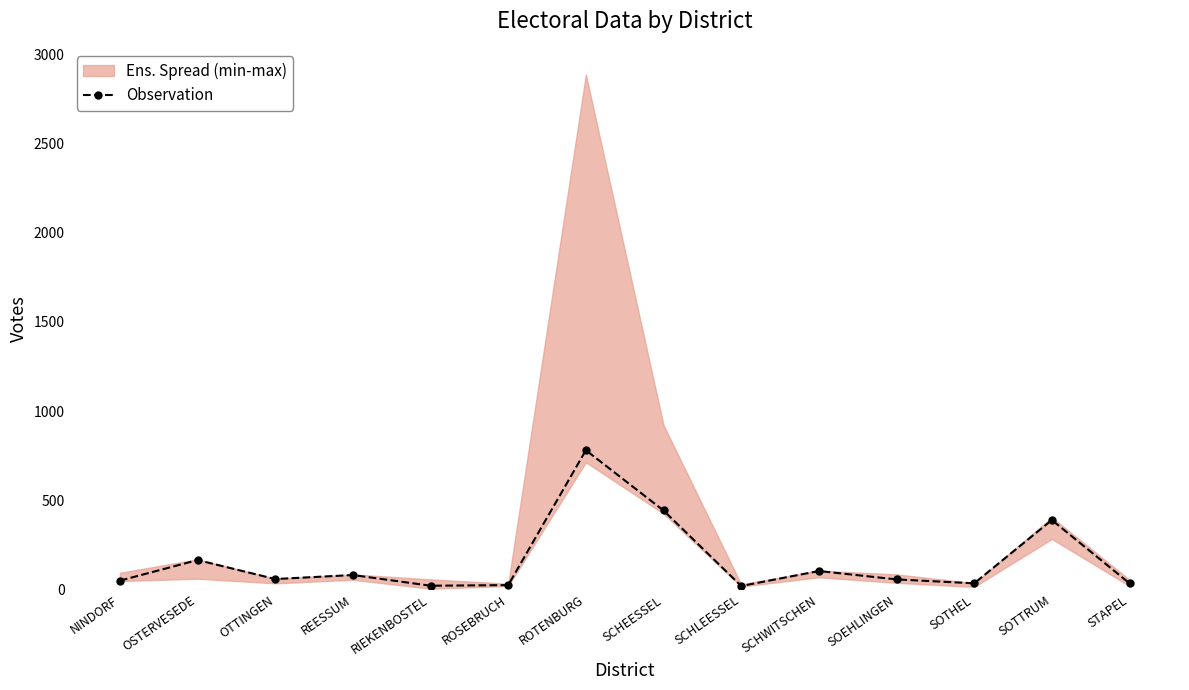

Which category has the highest value across all series?

ROTENBURG